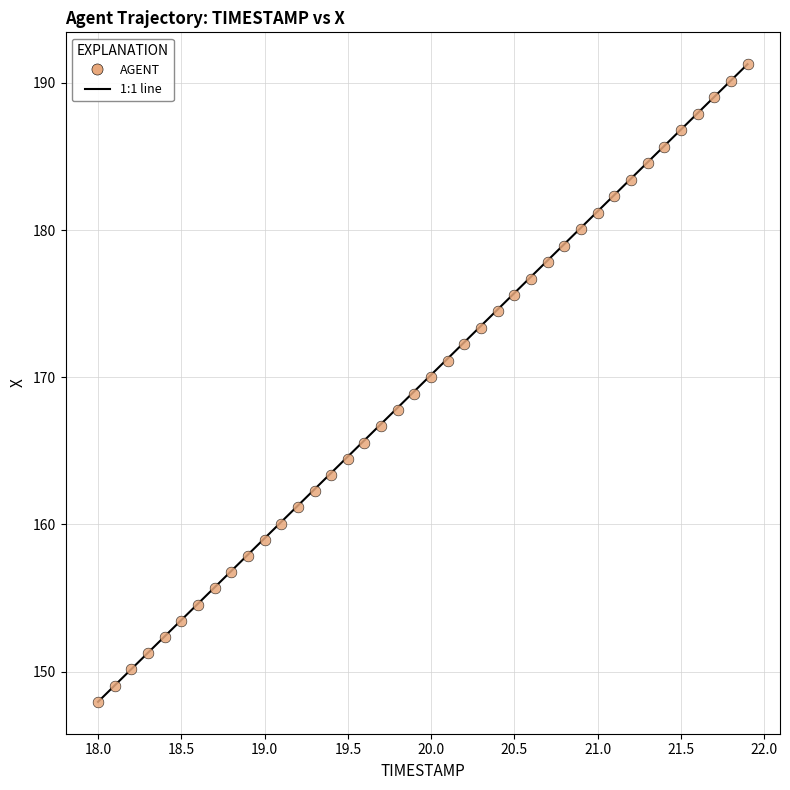

What is the range of Y values (max minus min)?

43.3